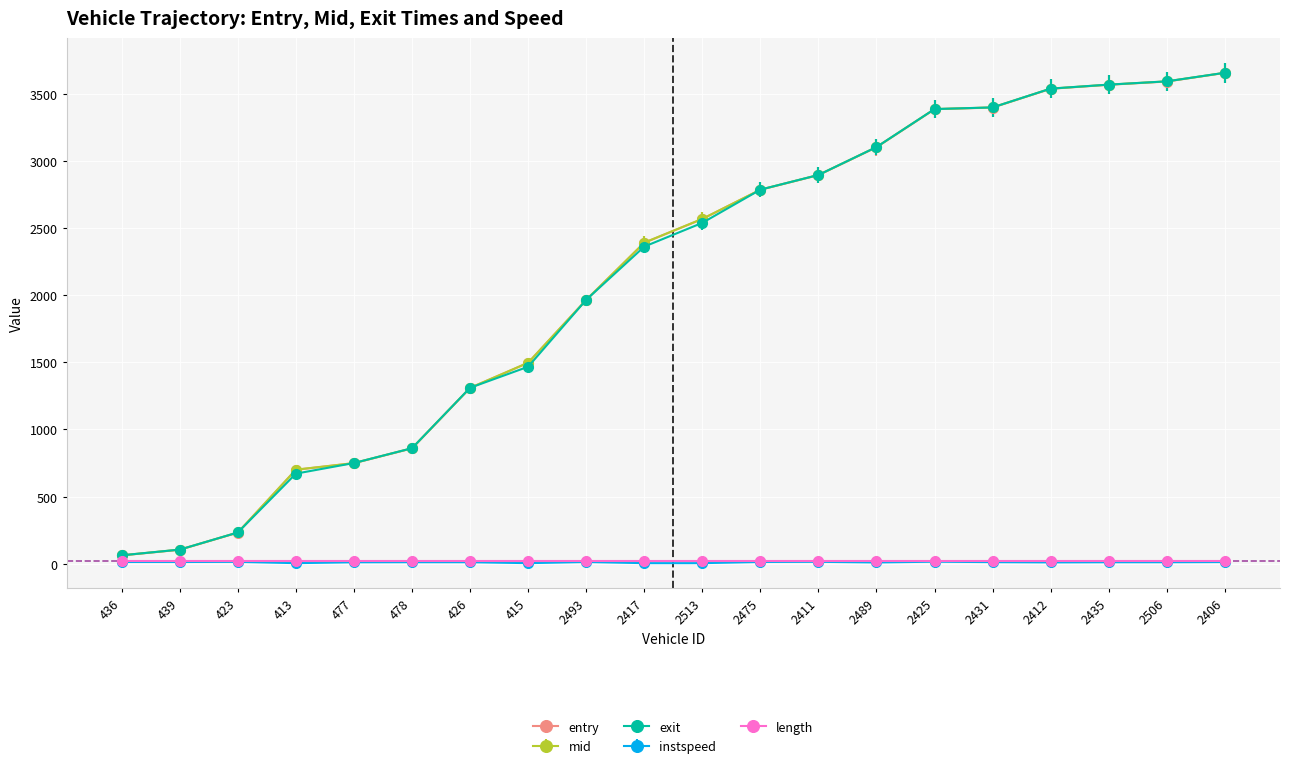

Is the value of mid at 2489 greater than the value of instspeed at 2506?

Yes